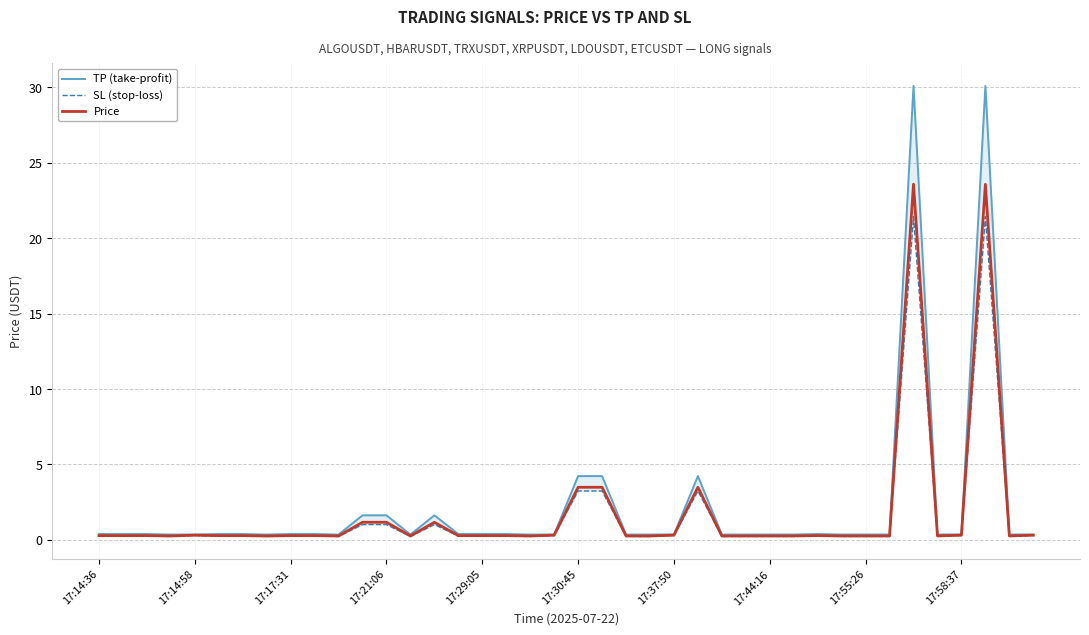

Reading left to right, list all the values displayed in this chart.

TP (take-profit): 0.4	0.4	0.4	0.4	0.4	0.4	0.4	0.4	0.4	0.4	0.4	1.6	1.6	0.4	1.6	0.4	0.4	0.4	0.4	0.4	4.2	4.2	0.4	0.4	0.4	4.2	0.4	0.4	0.4	0.4	0.4	0.4	0.4	0.4	30.1	0.4	0.4	30.1	0.4	0.4
SL (stop-loss): 0.3	0.3	0.3	0.2	0.3	0.3	0.3	0.2	0.3	0.3	0.2	1.0	1.0	0.2	1.0	0.3	0.3	0.3	0.2	0.3	3.2	3.2	0.2	0.2	0.3	3.2	0.2	0.2	0.2	0.2	0.3	0.2	0.2	0.2	21.4	0.2	0.3	21.4	0.2	0.3
Price: 0.3	0.3	0.3	0.3	0.3	0.3	0.3	0.3	0.3	0.3	0.3	1.2	1.2	0.3	1.2	0.3	0.3	0.3	0.3	0.3	3.5	3.5	0.3	0.3	0.3	3.5	0.3	0.3	0.3	0.3	0.3	0.3	0.3	0.3	23.6	0.3	0.3	23.6	0.3	0.3